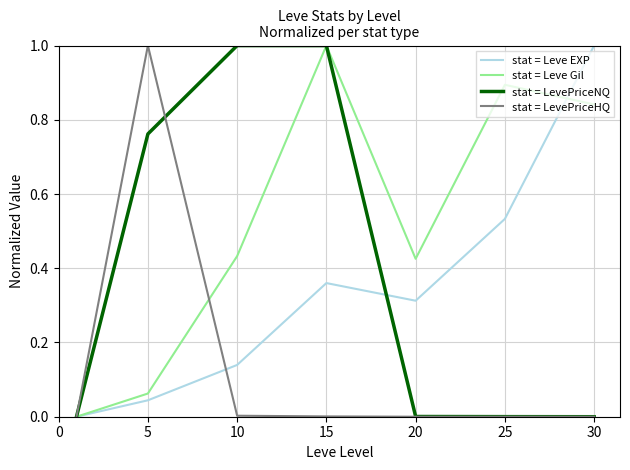

What is the highest value of the stat = Leve Gil series?

1.0